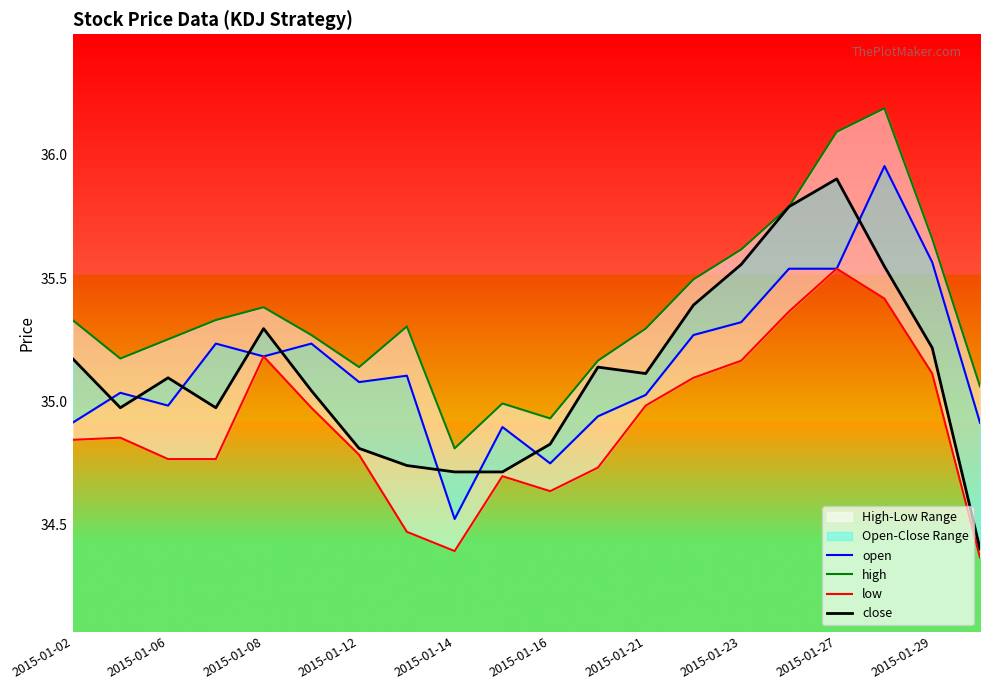

True or false: low and close intersect in this chart.

False